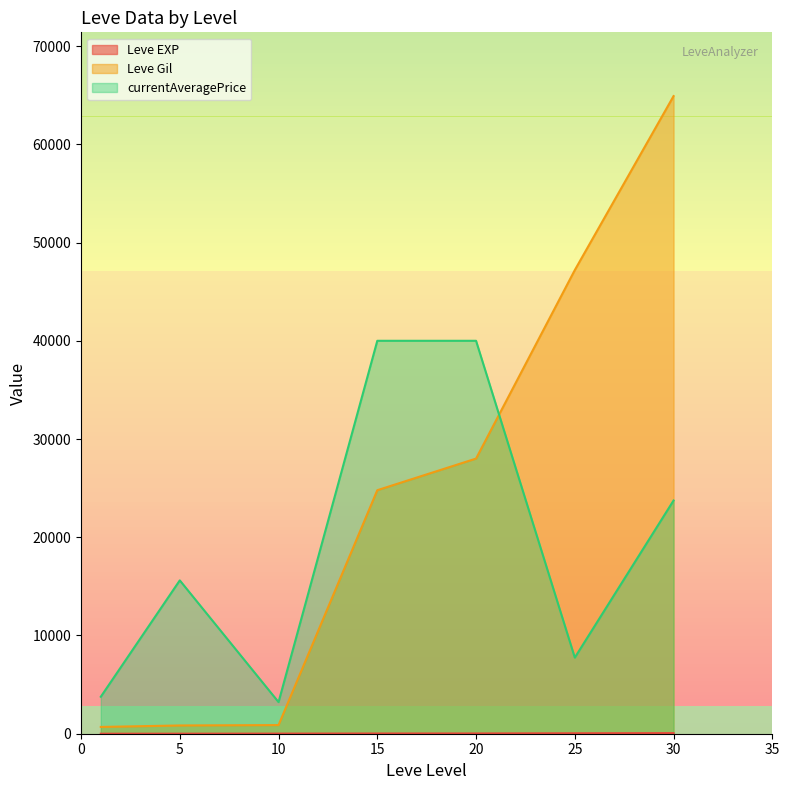

What is the maximum value for currentAveragePrice?

40000